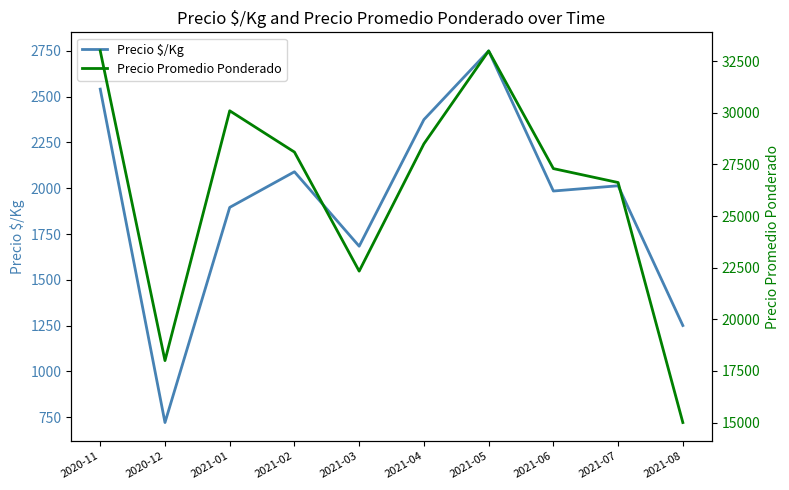

Between 2021-07 and 2021-01, which is larger?

2021-07